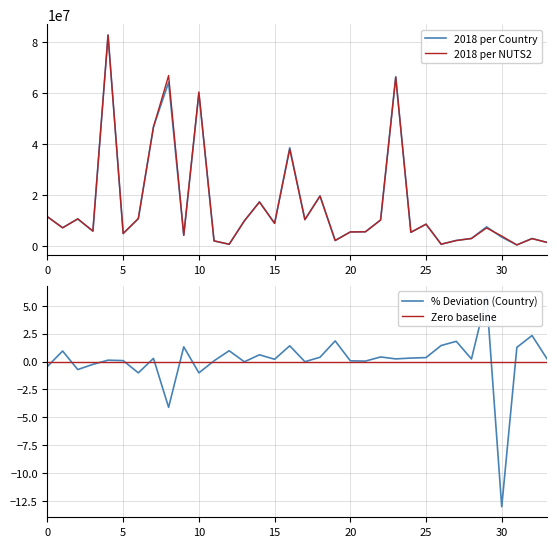

Is this an area chart (filled region under the line)?

No